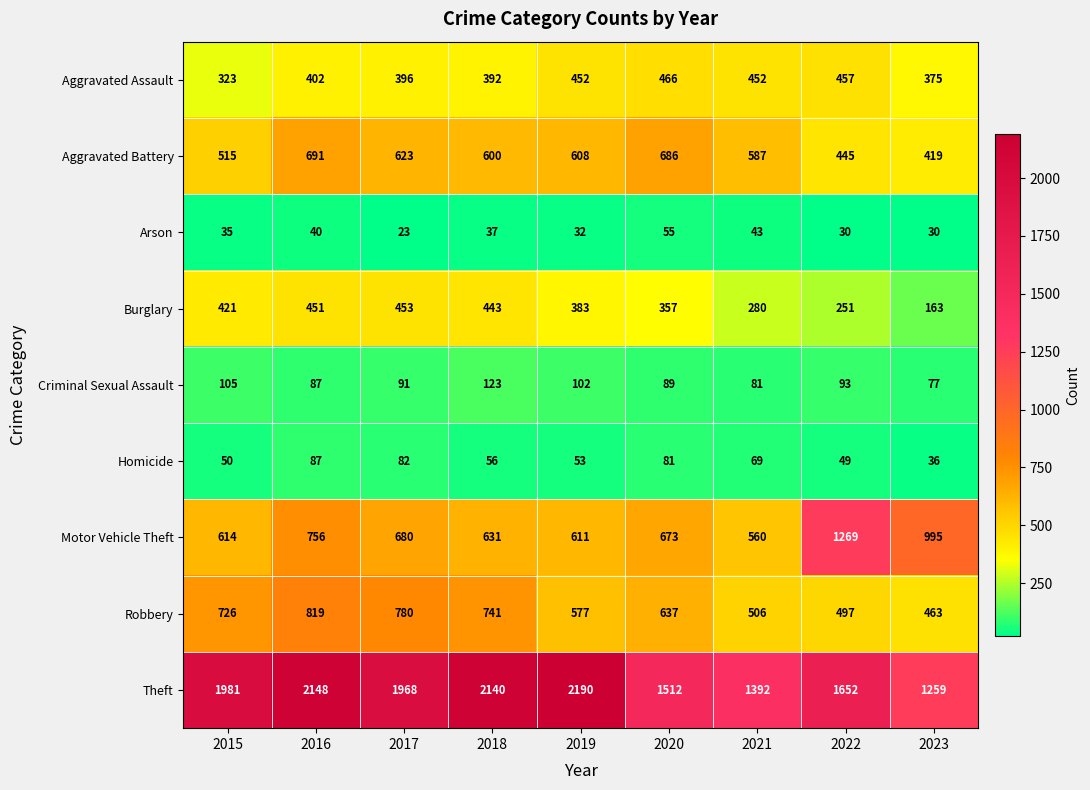

Between 2016 and 2021, which series saw the biggest shift?

Theft